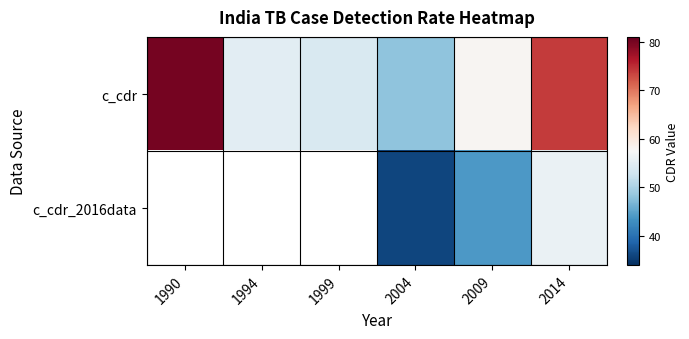

At how many categories does at least one series exceed 77?

1